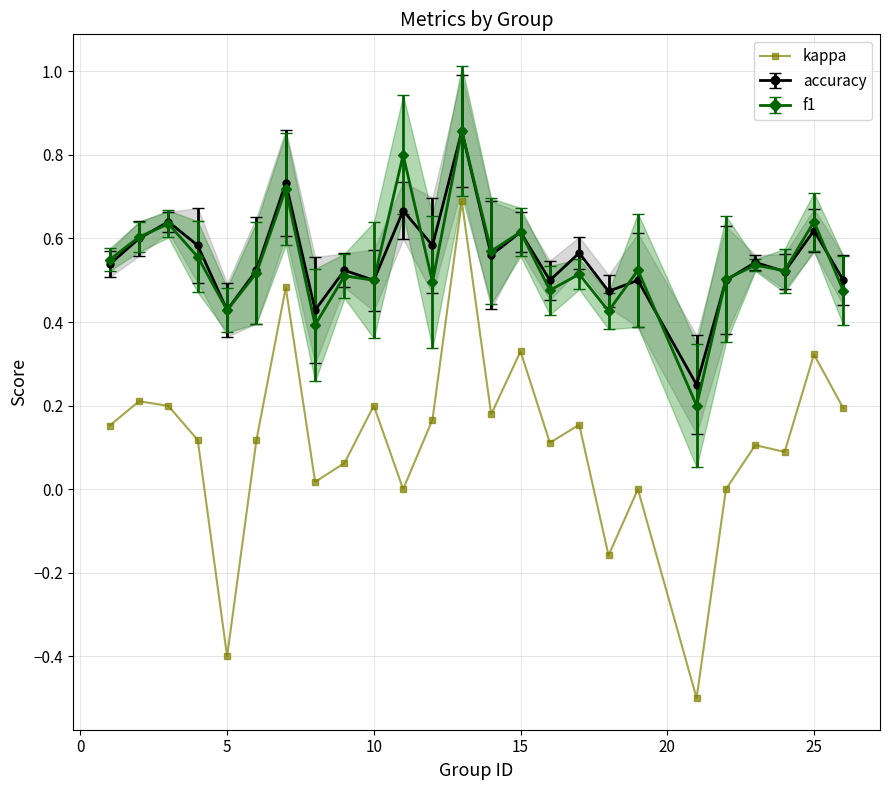

Is it true that f1 equals 0.3 at 10?

False